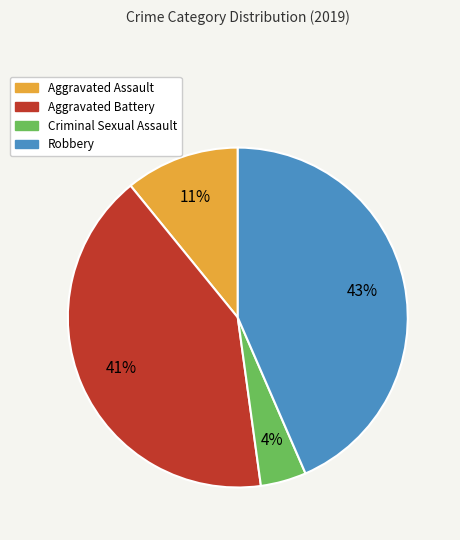

Do Robbery and Aggravated Battery together represent more than half of the pie?

Yes